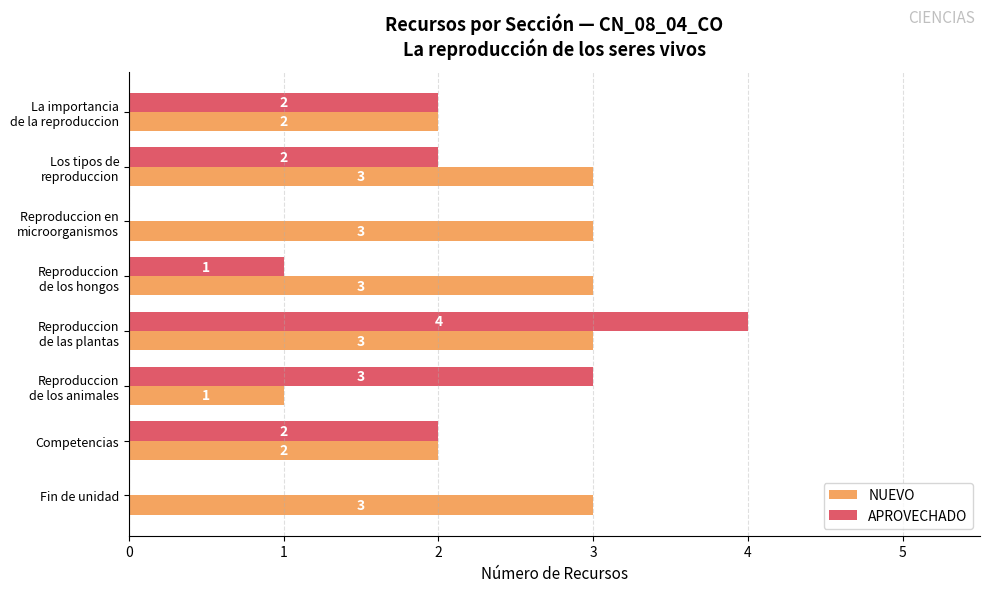

Count the NUEVO values in the range 2 to 3.

7